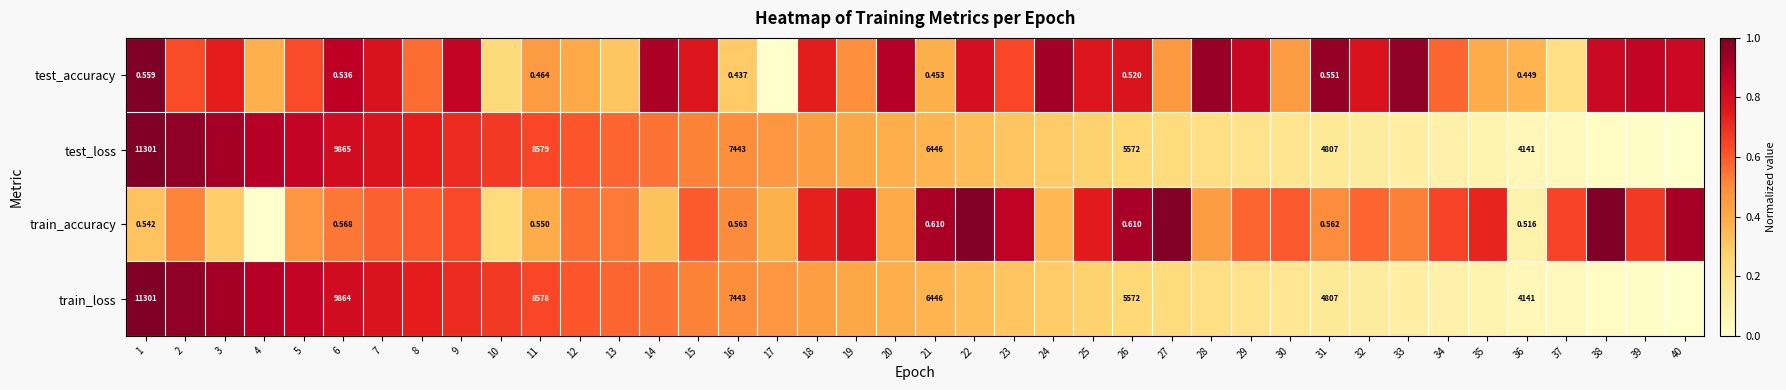

What is the difference between the highest and lowest values at 7?

0.2